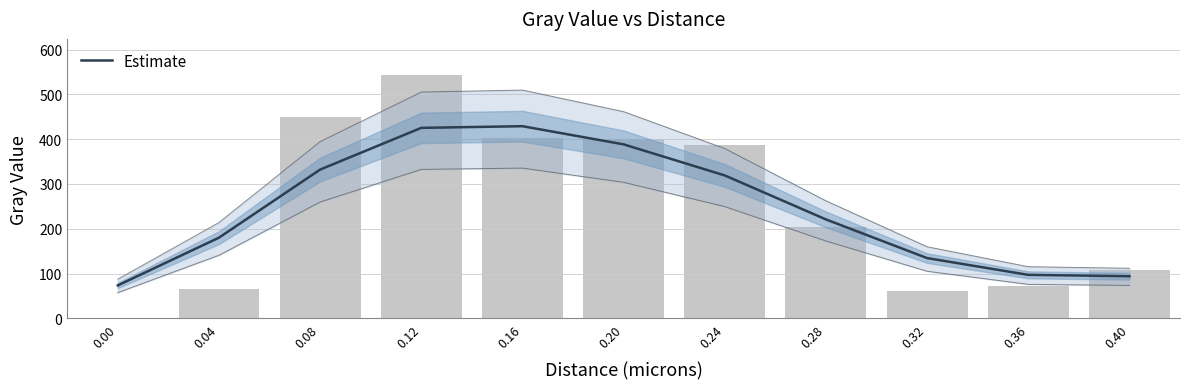

Which category has the highest value across all series?

0.16